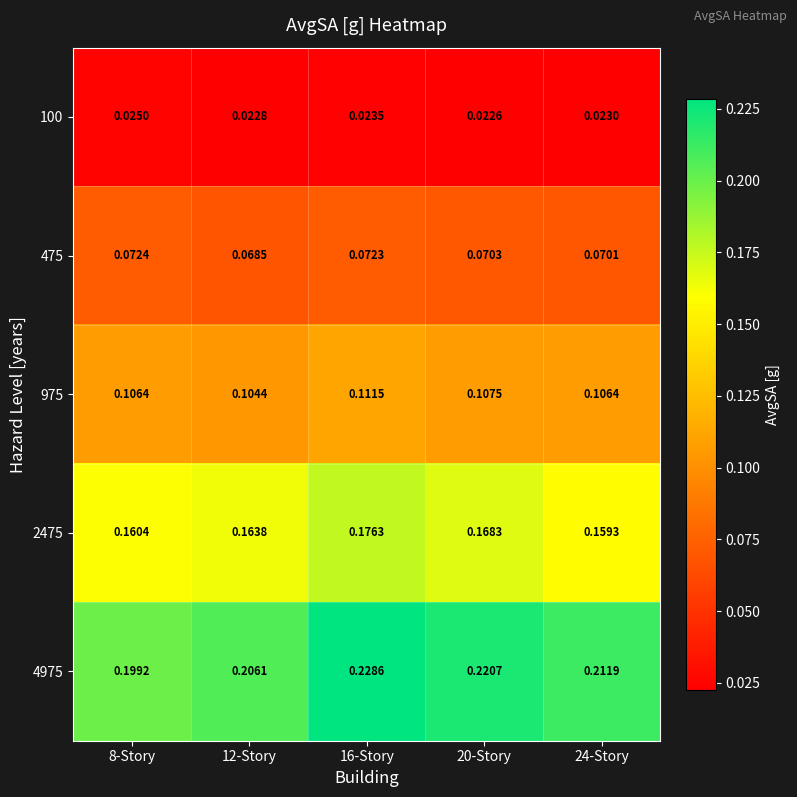

Is the value of 2475 at 8-Story greater than the value of 475 at 12-Story?

Yes